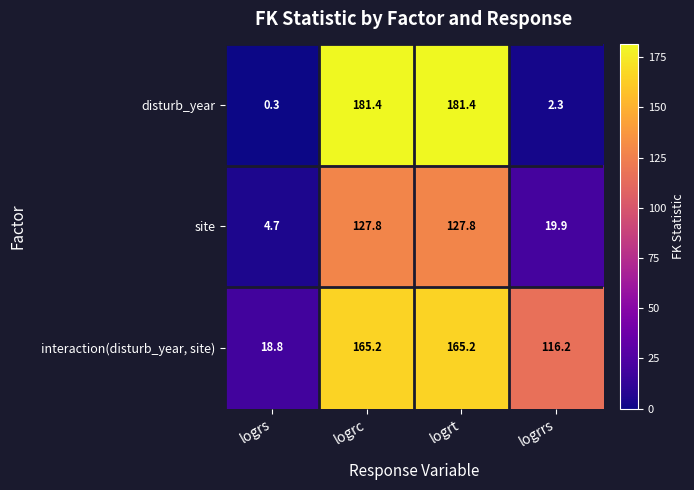

The value of site at logrs is 4.7. True or false?

True